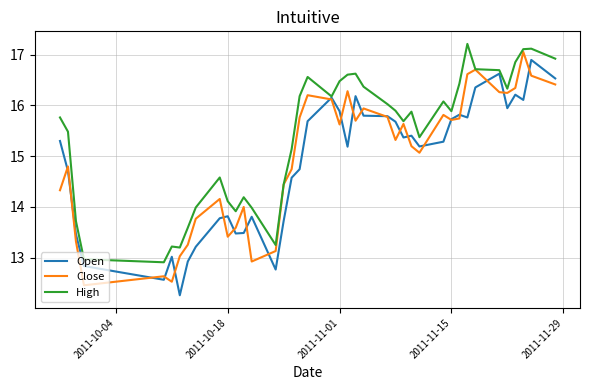

What is the highest value of the High series?

17.2